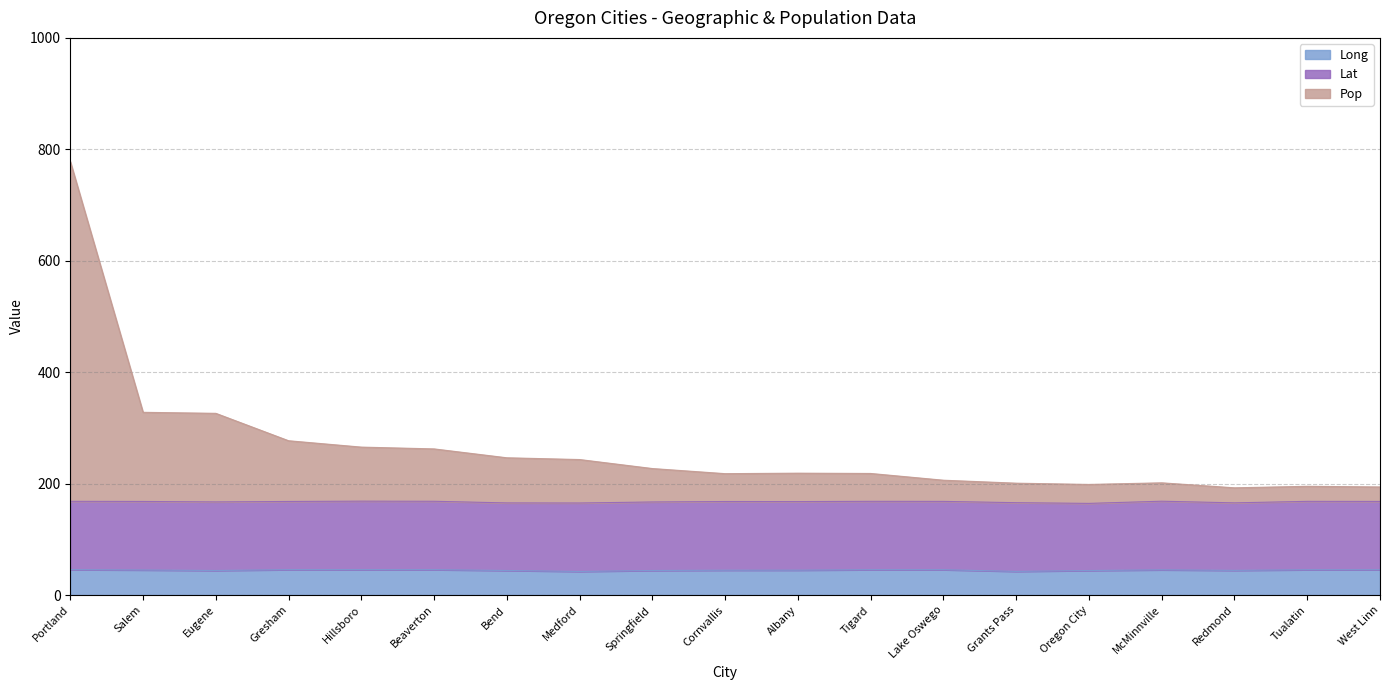

Where is the first local maximum for Long?

Hillsboro